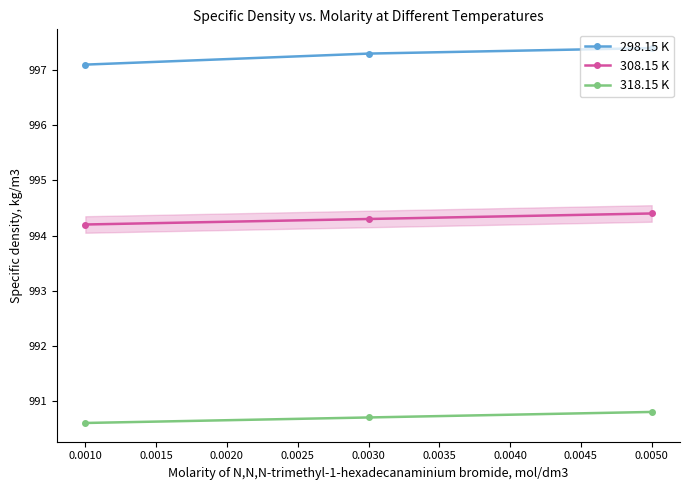

What is the value of the 318.15 K point at the 1st from the left?

990.6